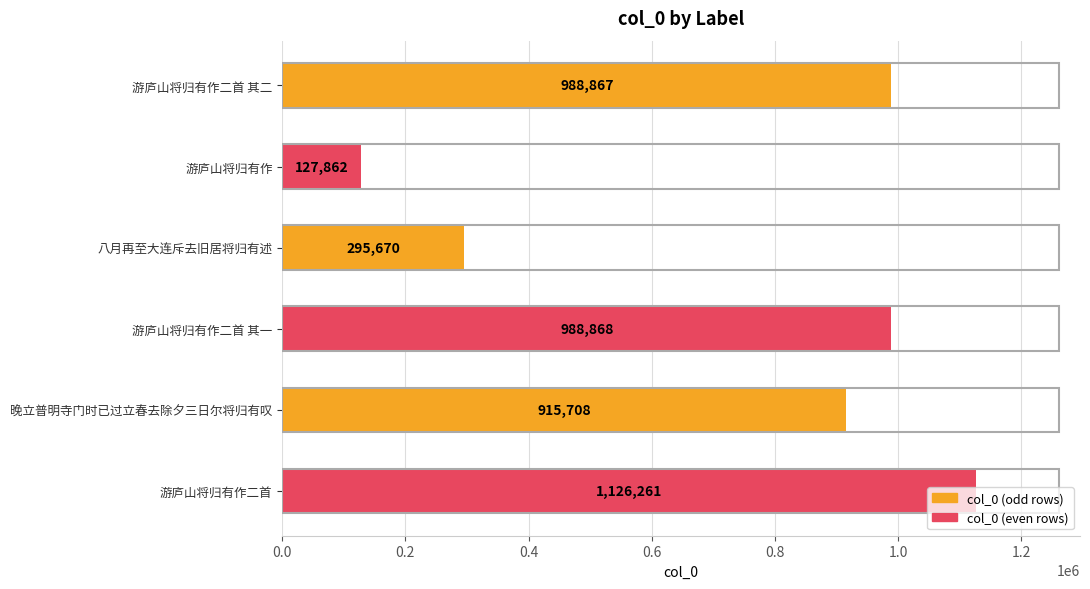

Is it true that the value at 晚立普明寺门时已过立春去除夕三日尔将归有叹 is 1572029?

False